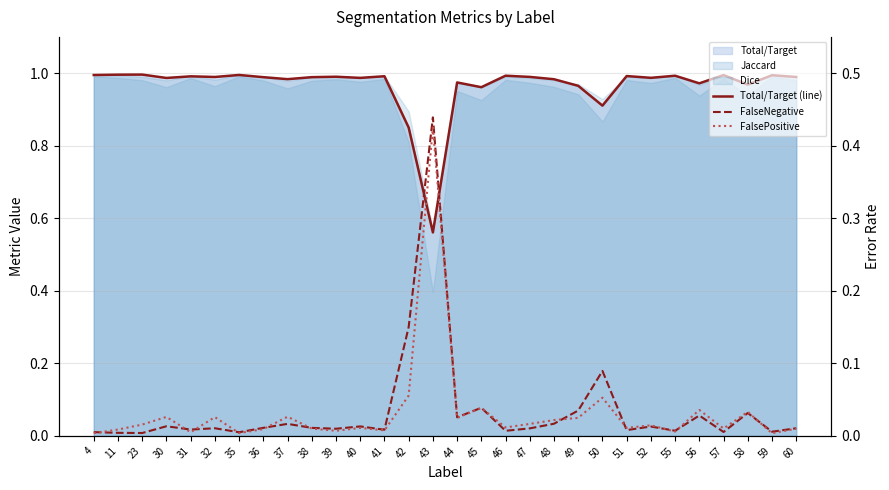

Which series changed the most between 35 and 39?

Total/Target (line)